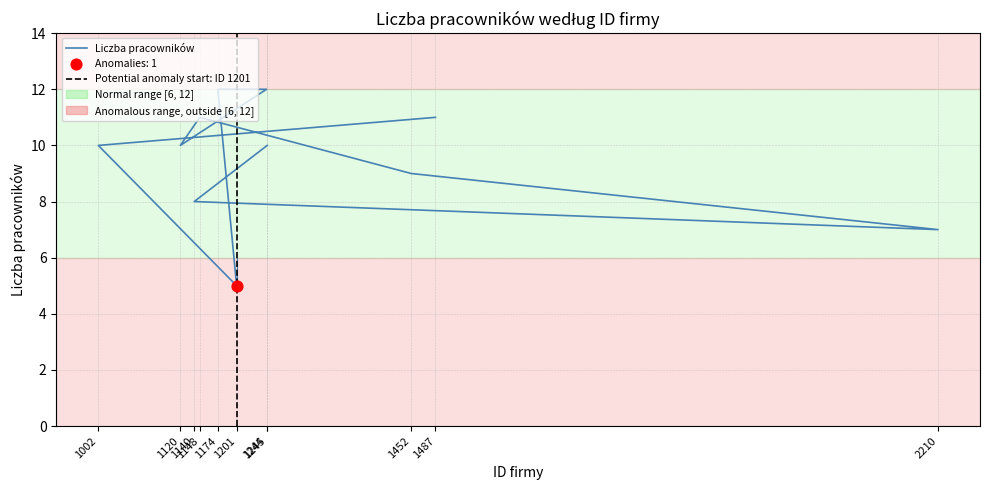

Approximately how many times larger is the value at 1002 compared to 1120?

1.0